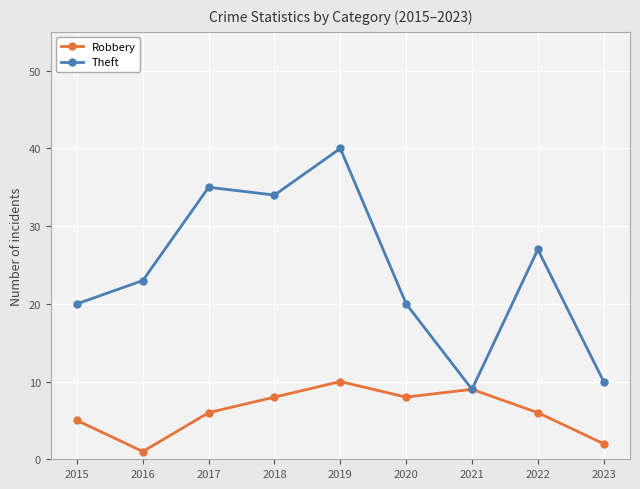

Which label corresponds to the smallest value in the chart?

2016